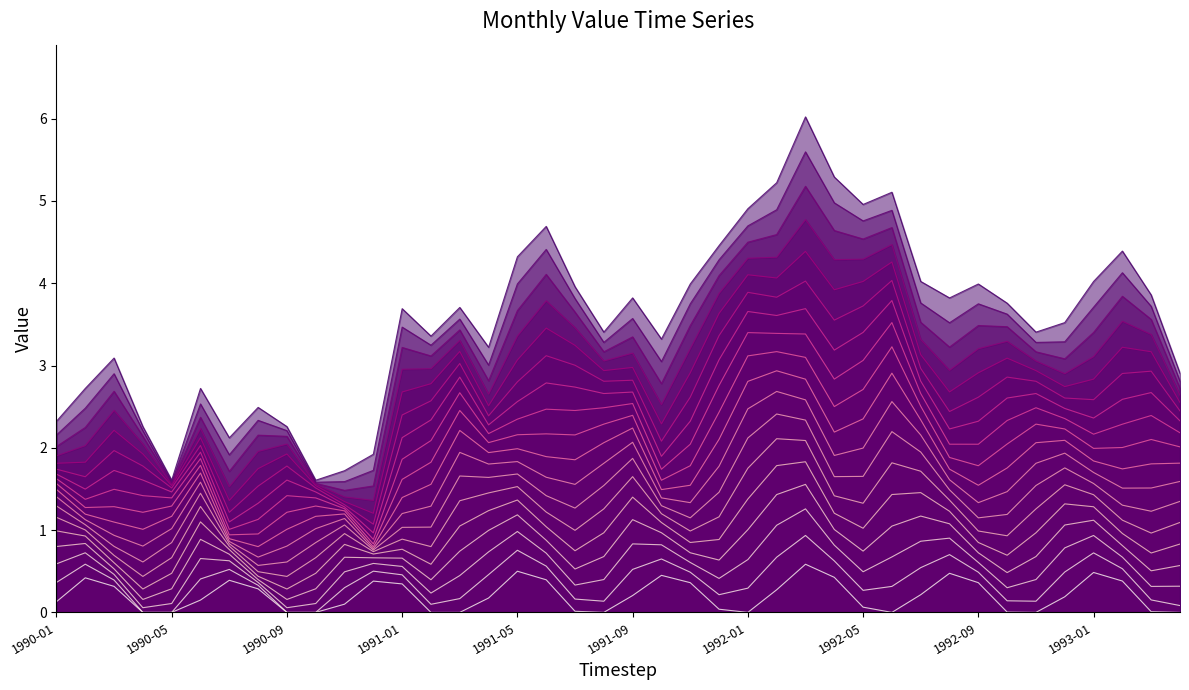

What is the label of the 16th point from the right?

1992-01